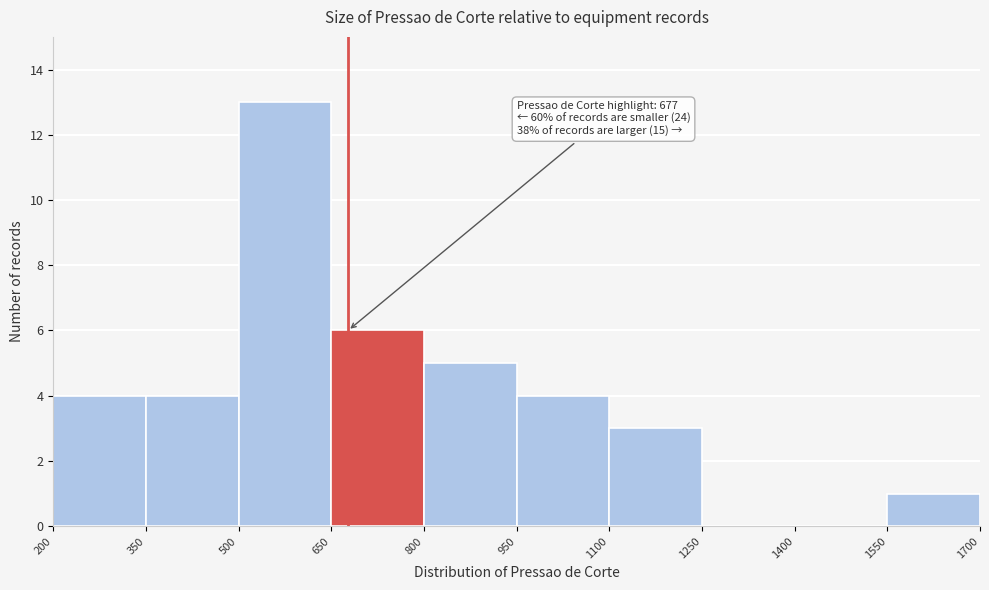

Over which range of the x-axis is the bar tallest?

500 to 650